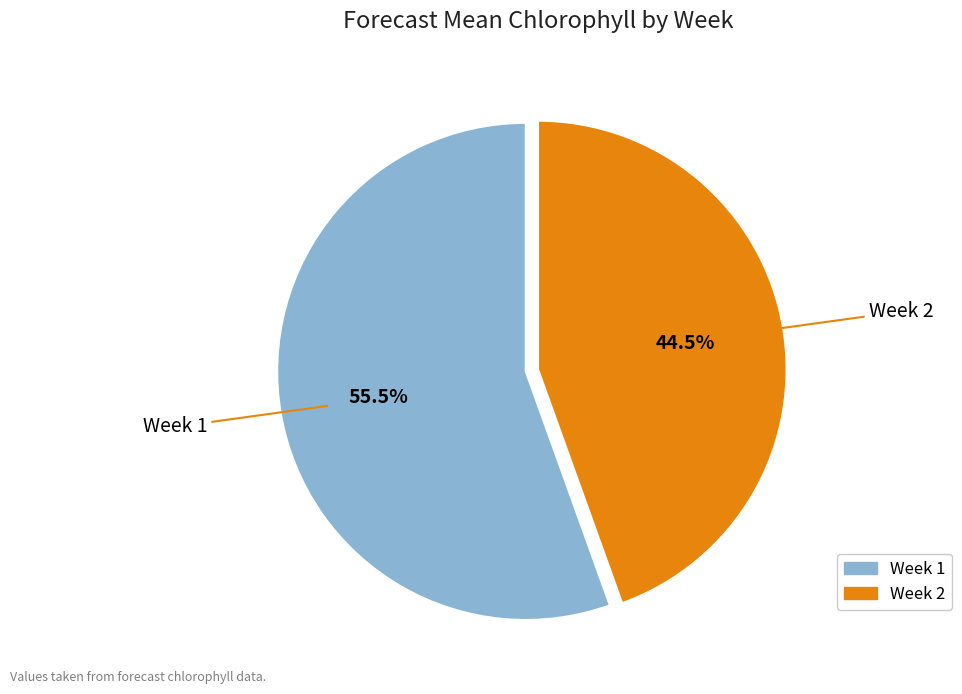

Which has a higher value, Week 1 or Week 2?

Week 1